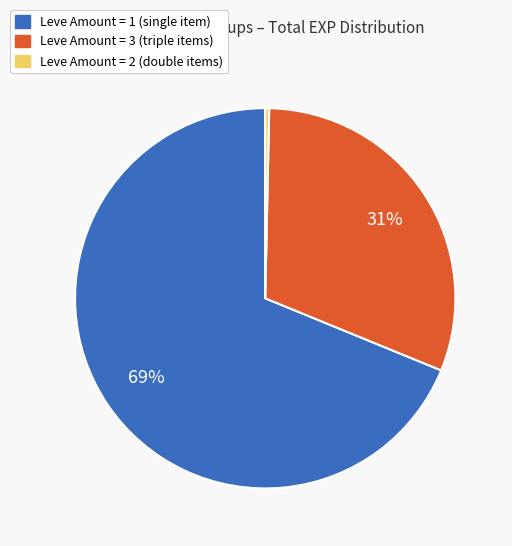

Does any single category account for the majority?

Yes